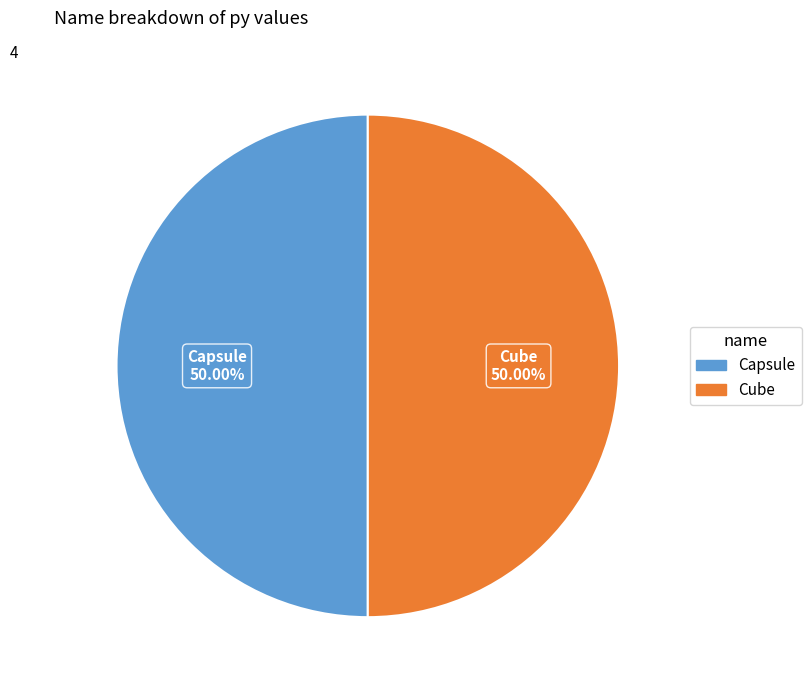

What percentage is the Cube slice, to the nearest percent?

50%